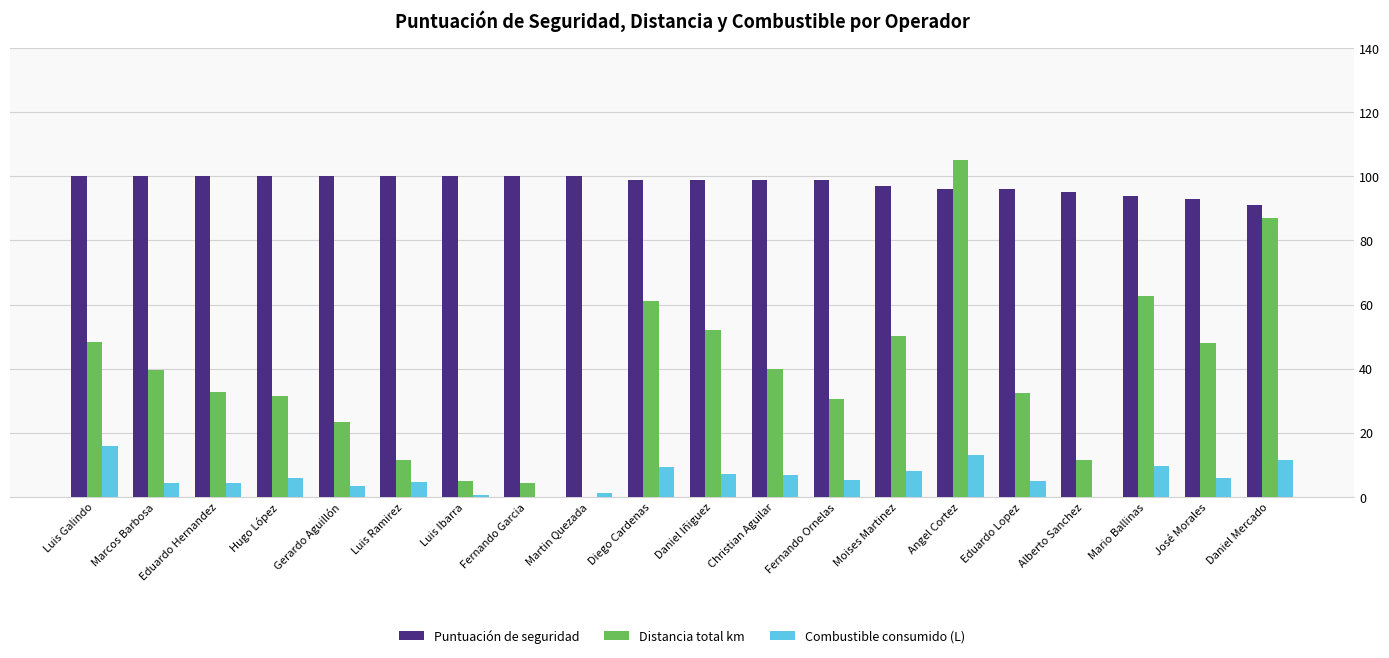

What is the total value across all series at José Morales?

147.0